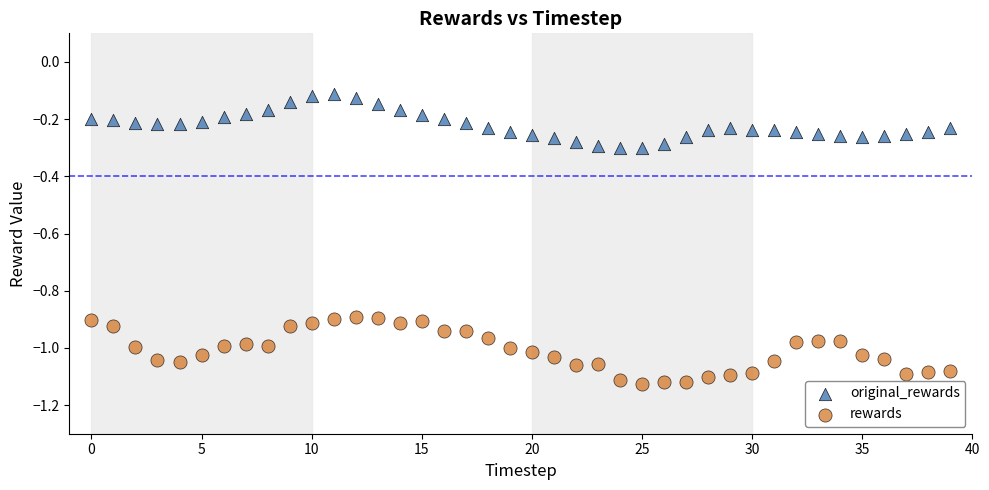

Which series reaches the maximum Y coordinate?

original_rewards